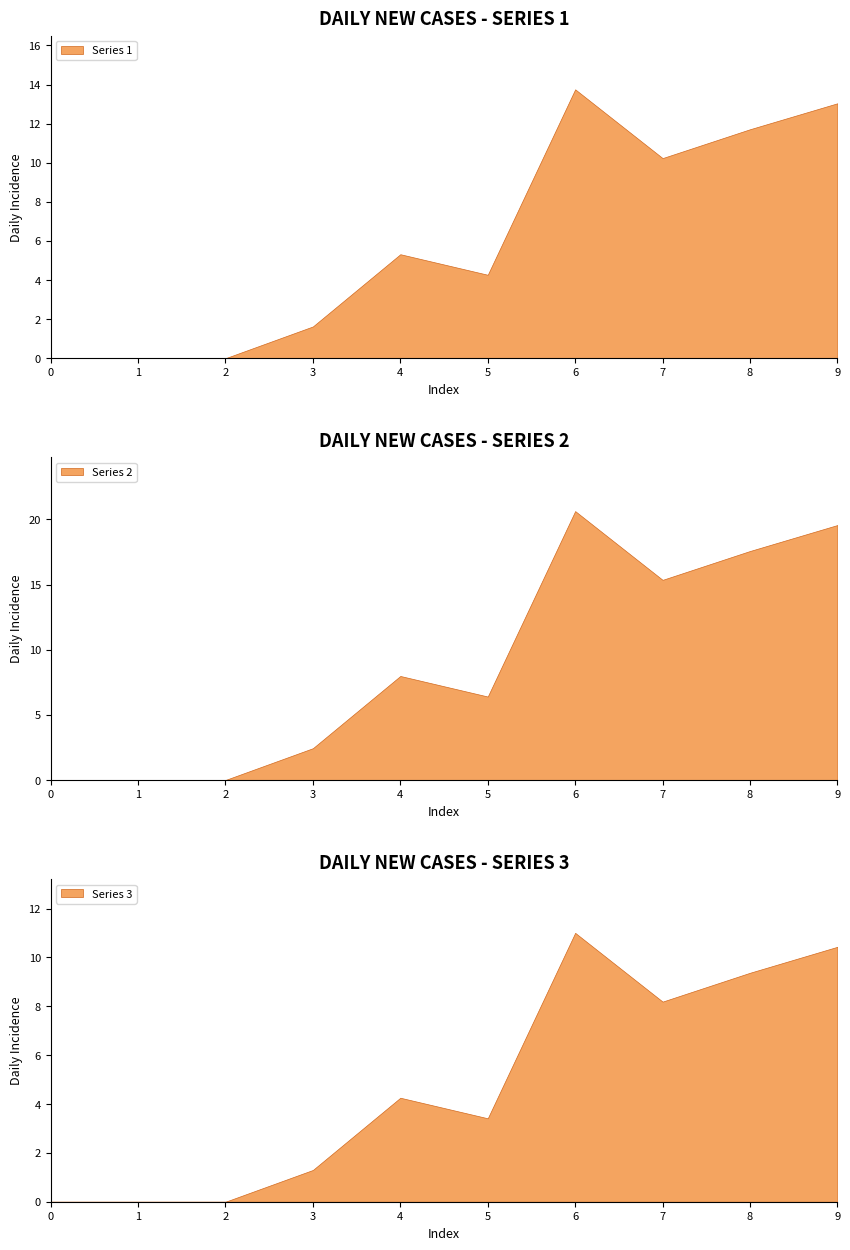

At which label is Series 1 closest to 6?

4